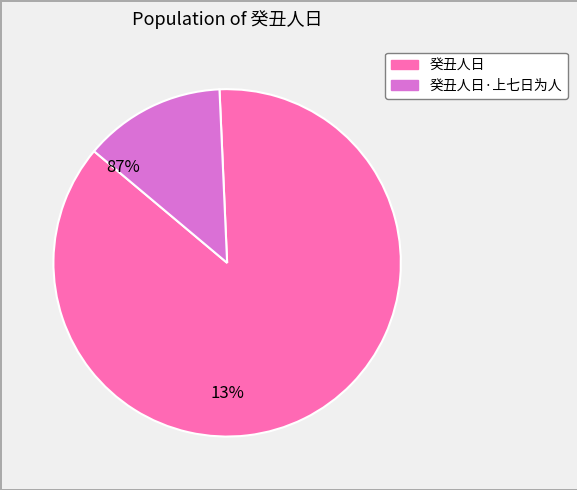

Which has a higher value, 癸丑人日·上七日为人 or 癸丑人日?

癸丑人日